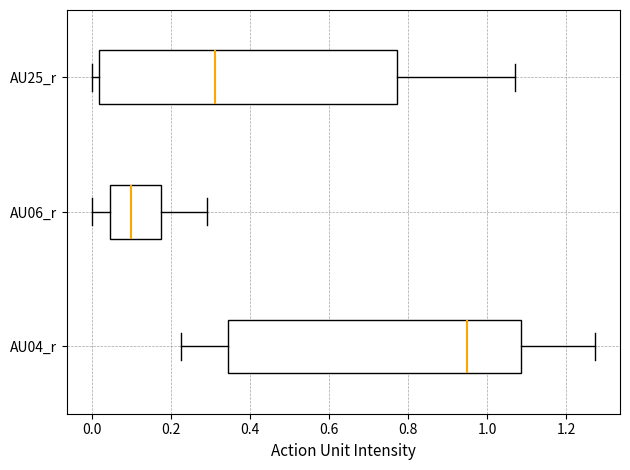

Where is the left edge of the box for AU06_r on the x-axis? The values are not printed on the chart, so give them approximately, as read against the axis.

0.04